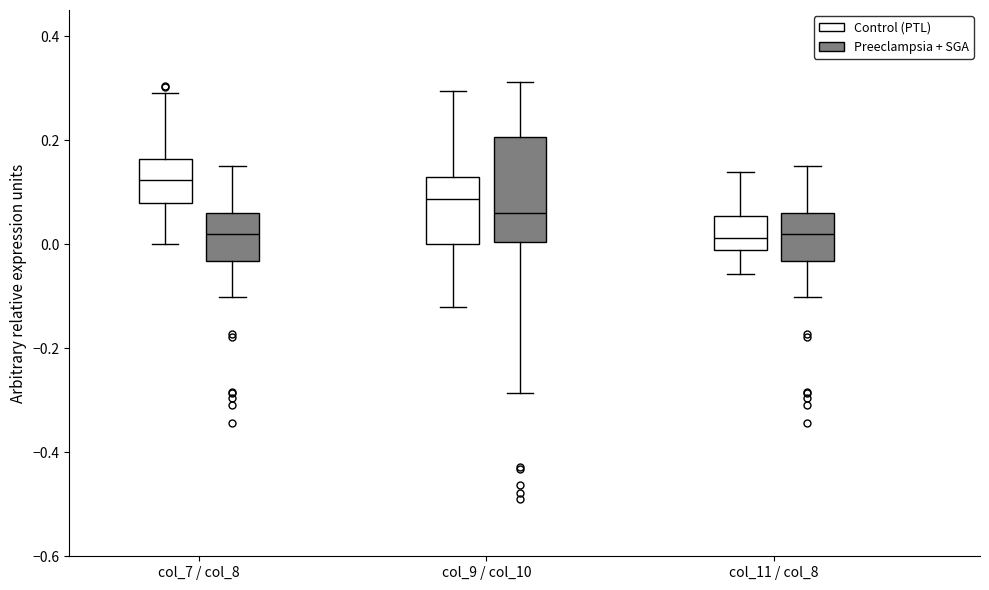

Reading left to right, read every box against the y-axis: the position of its median line, the range the box covers, and the ends of its whiskers. The values are not printed on the chart, so give them approximately, as read against the axis.

col_7 / col_8 (Control (PTL)): median 0.12, box 0.08 to 0.16, whiskers 0.00 to 0.30
col_7 / col_8 (Preeclampsia + SGA): median 0.02, box -0.04 to 0.06, whiskers -0.10 to 0.16
col_9 / col_10 (Control (PTL)): median 0.08, box 0.00 to 0.12, whiskers -0.12 to 0.30
col_9 / col_10 (Preeclampsia + SGA): median 0.06, box 0.00 to 0.20, whiskers -0.28 to 0.32
col_11 / col_8 (Control (PTL)): median 0.02, box -0.02 to 0.06, whiskers -0.06 to 0.14
col_11 / col_8 (Preeclampsia + SGA): median 0.02, box -0.04 to 0.06, whiskers -0.10 to 0.16